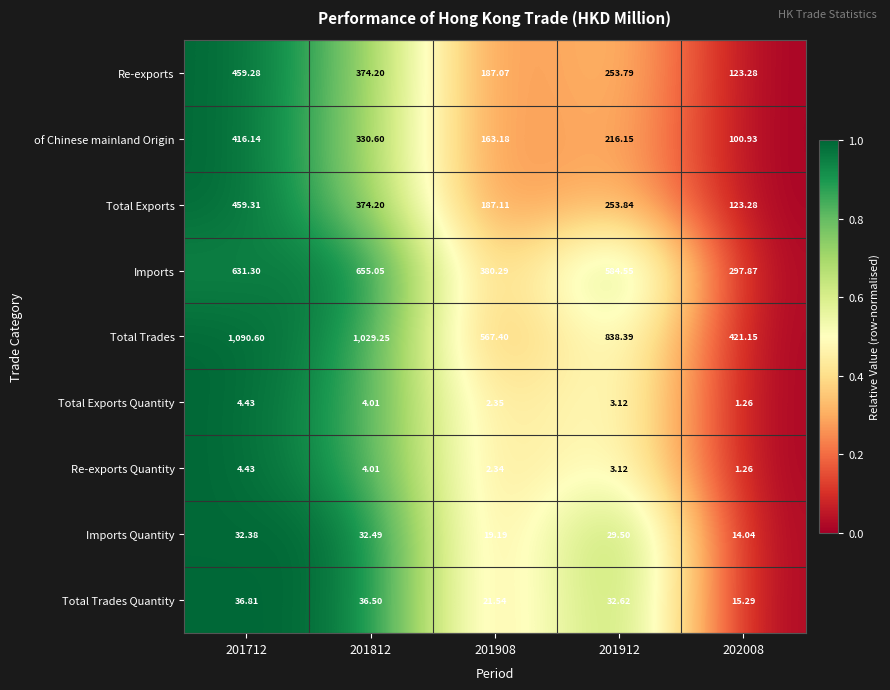

Is the value of Re-exports at 201812 greater than the value of Re-exports Quantity at 201712?

Yes